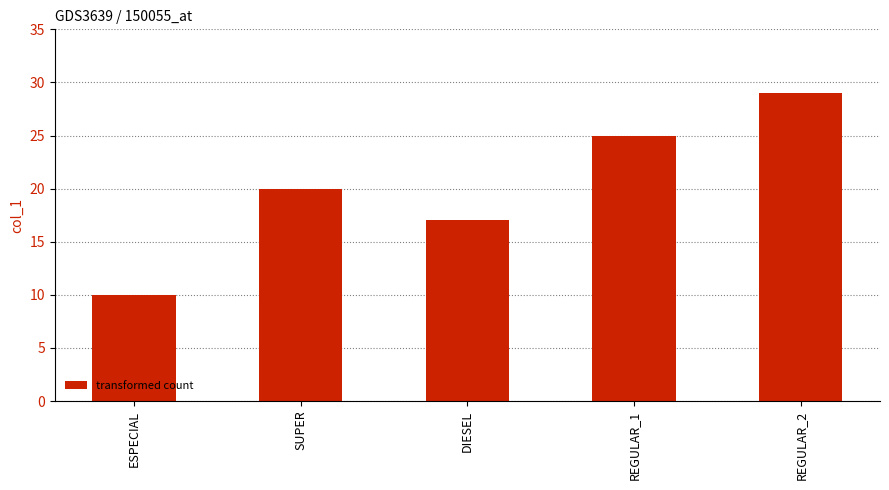

Between REGULAR_1 and REGULAR_2, which is larger?

REGULAR_2